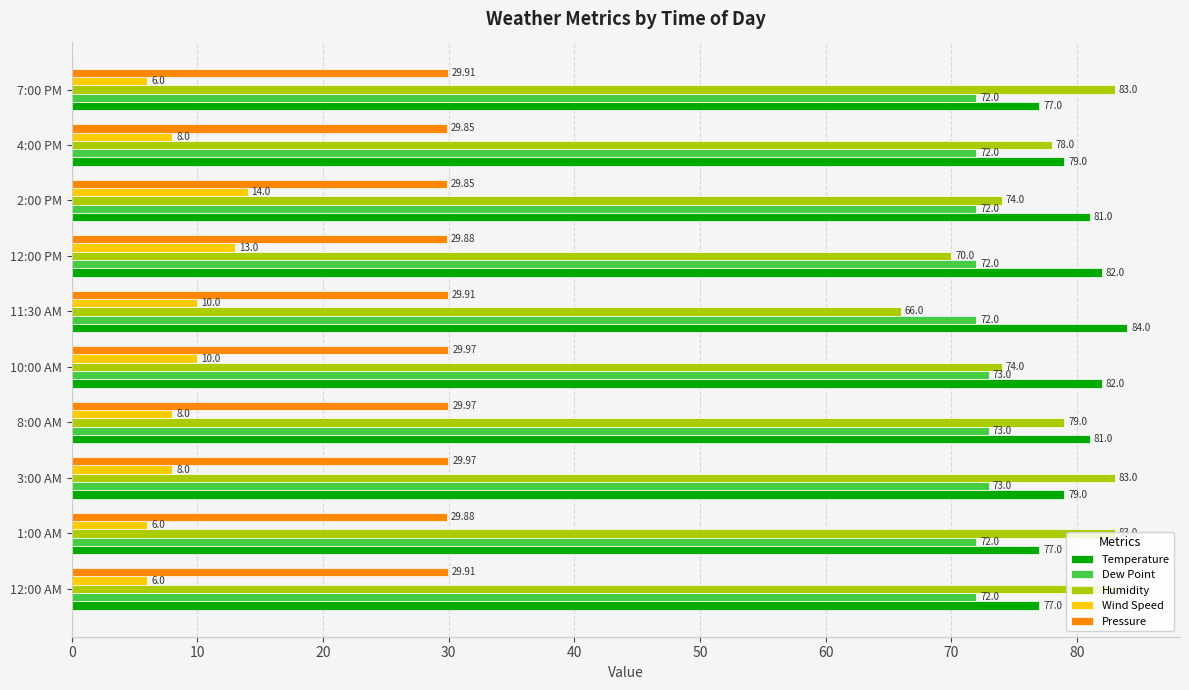

What is the difference between the maximum and minimum values in the Temperature series?

7.0